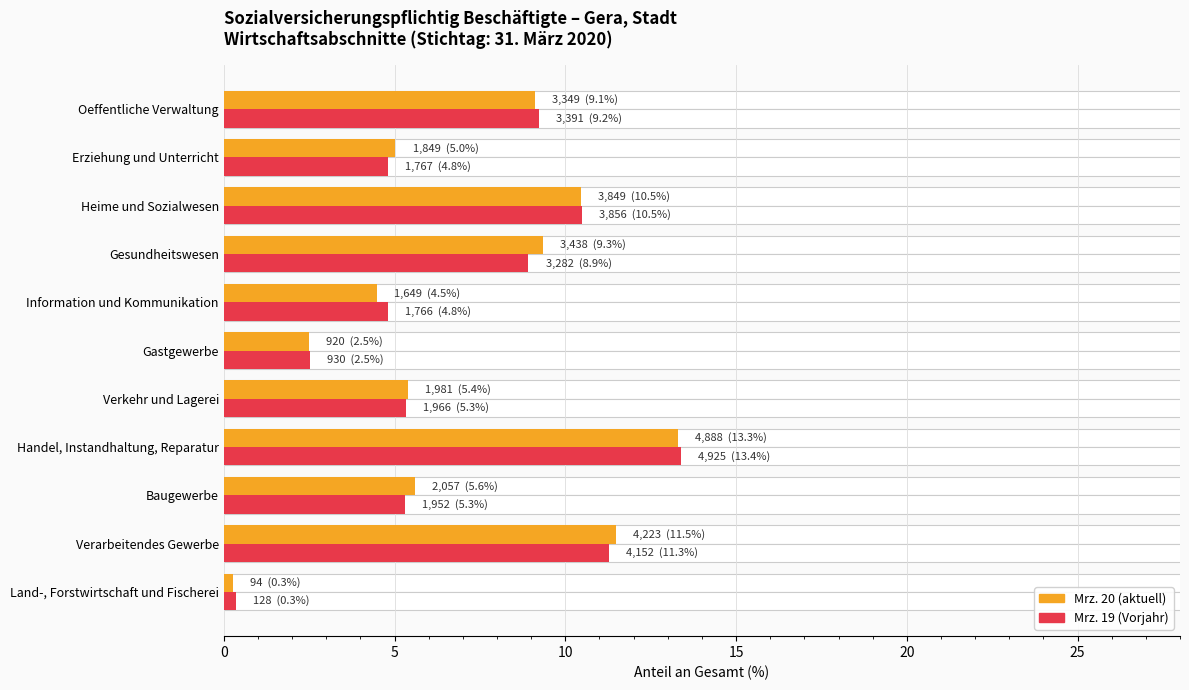

How many categories are shown in the chart?

11